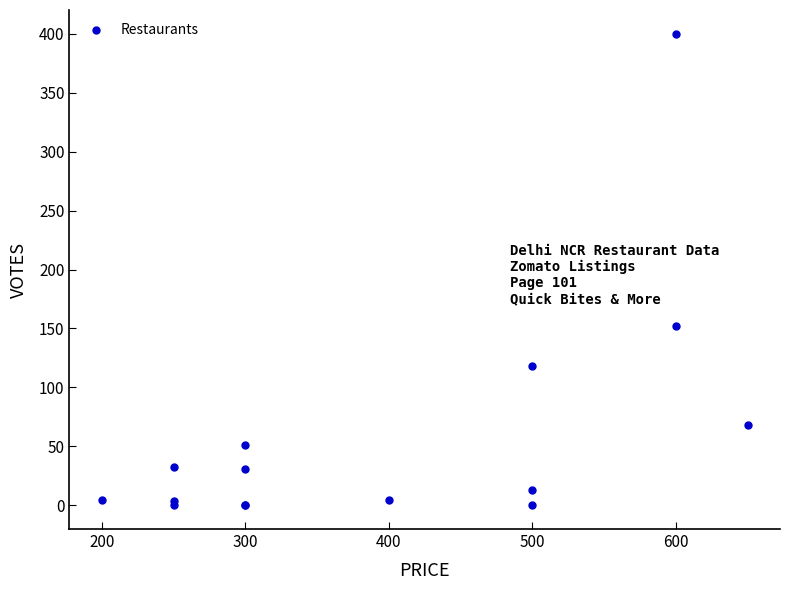

What Y value in the scatter plot is closest to 200?

152